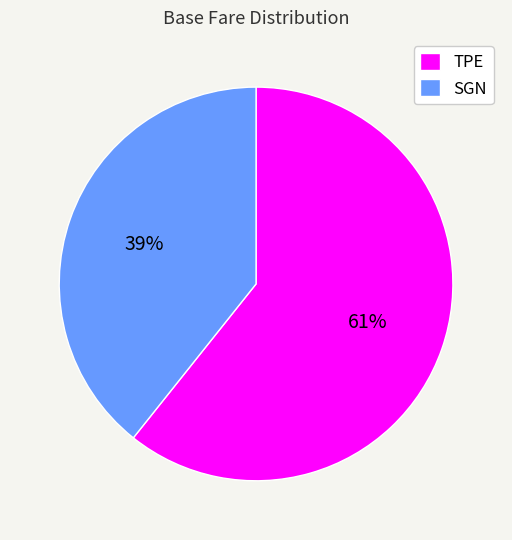

Is it true that SGN is 39% of the pie?

True